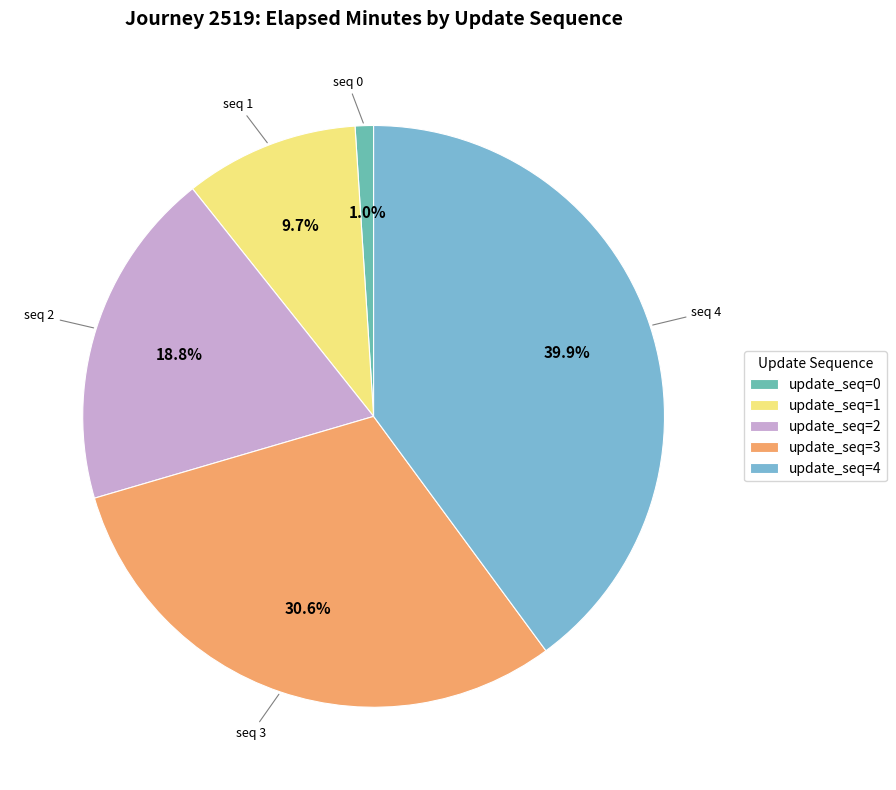

How many segments does this pie chart have?

5